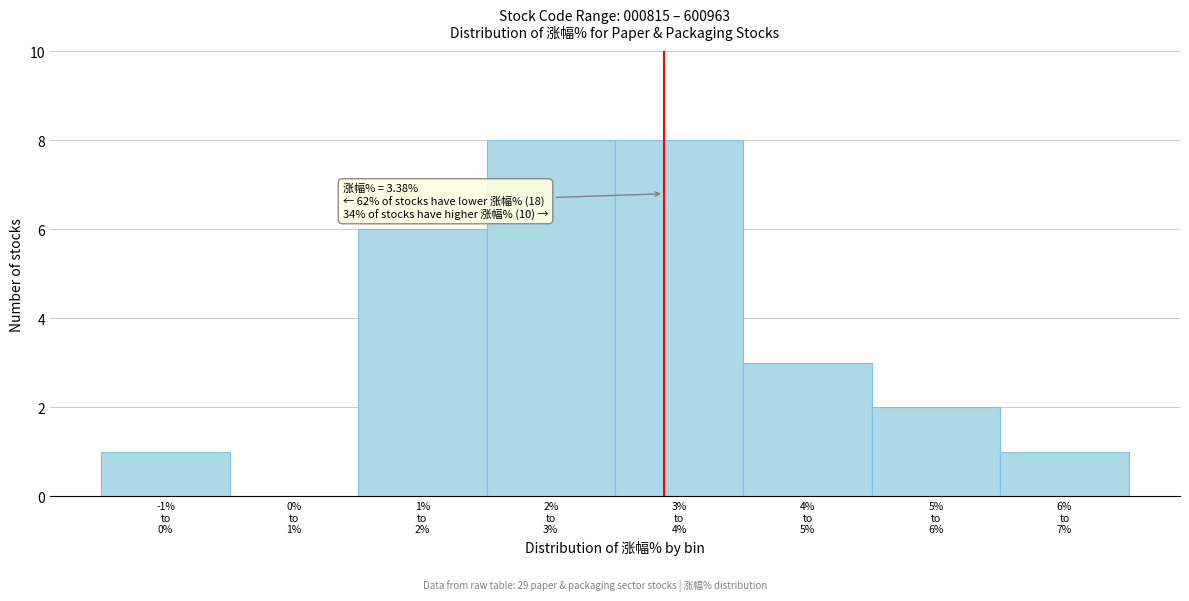

What is the greatest value displayed?

8